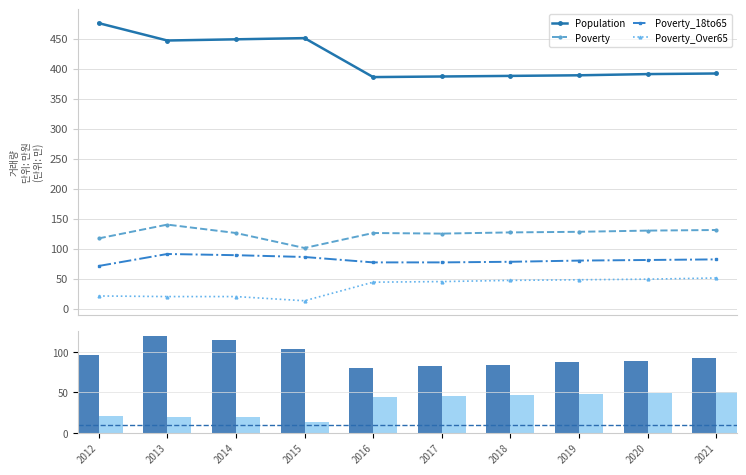

How many groups of bars are there?

10